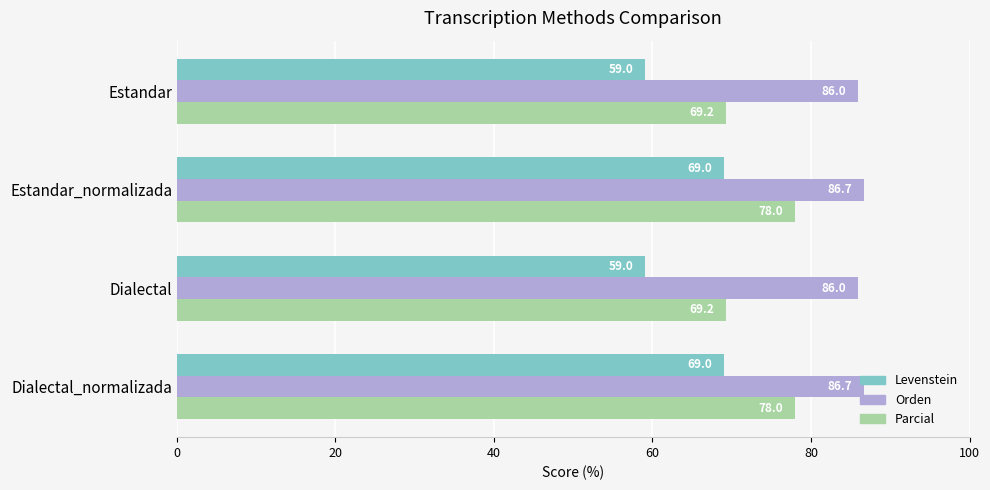

What is the lowest value of the Orden series?

86.0